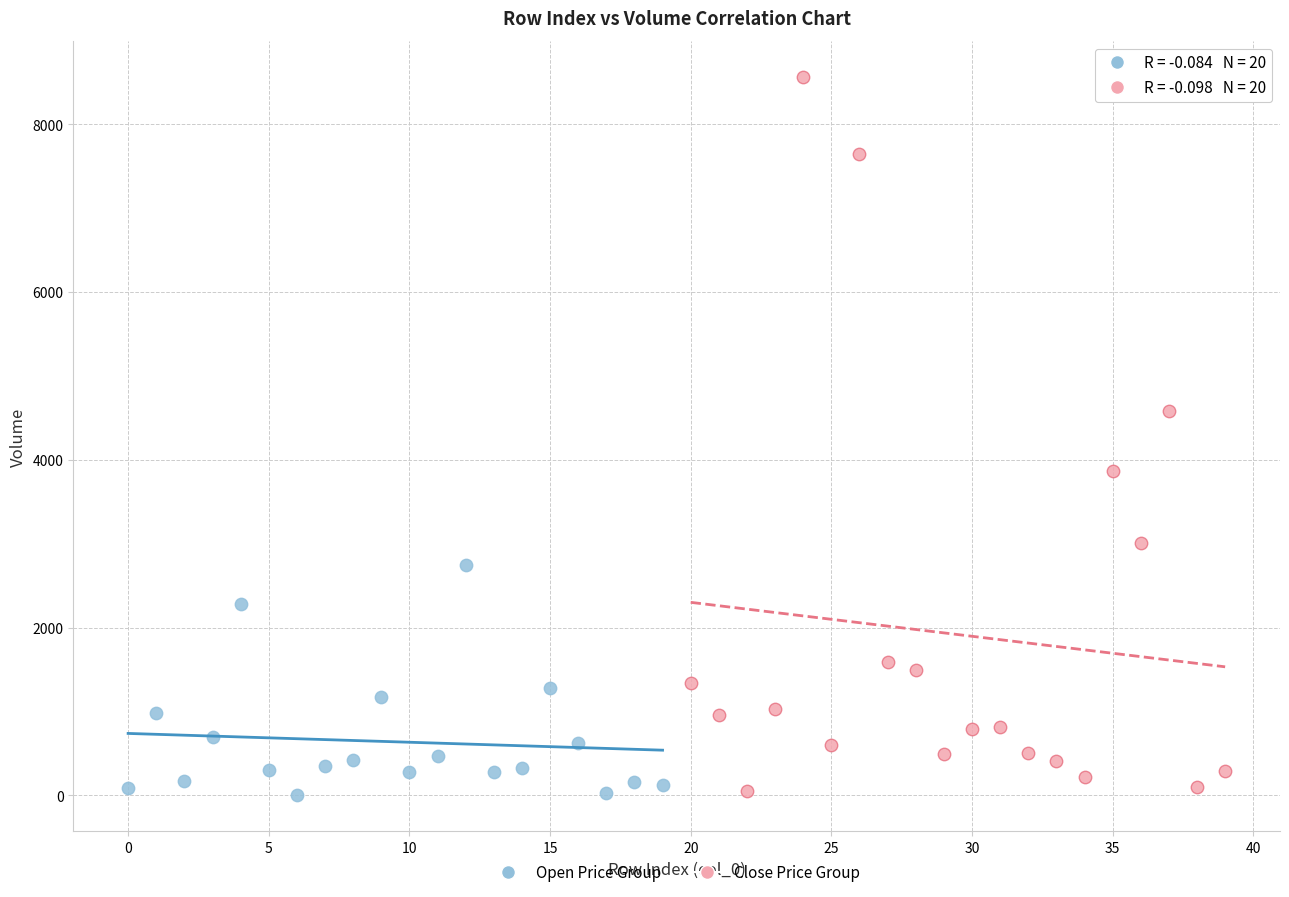

Which series contains the highest Y value?

Close Price Group